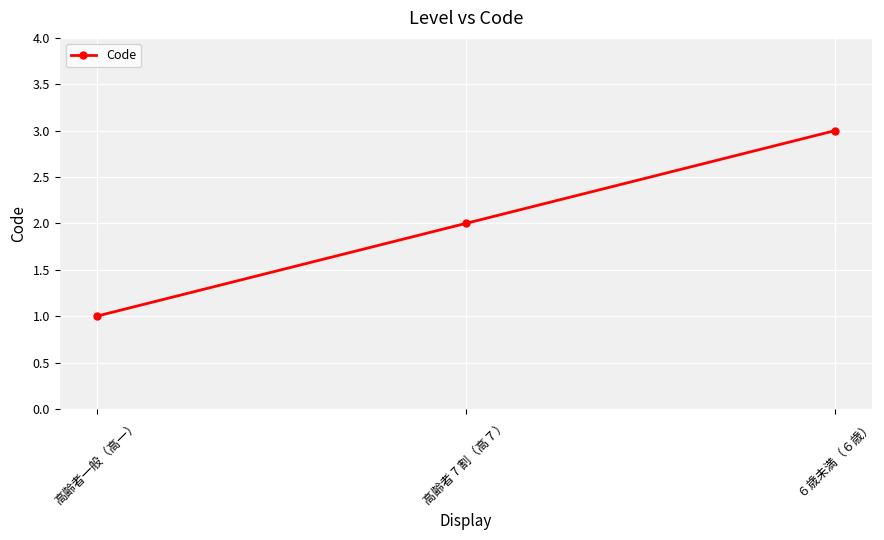

Count the number of categories in the chart.

3